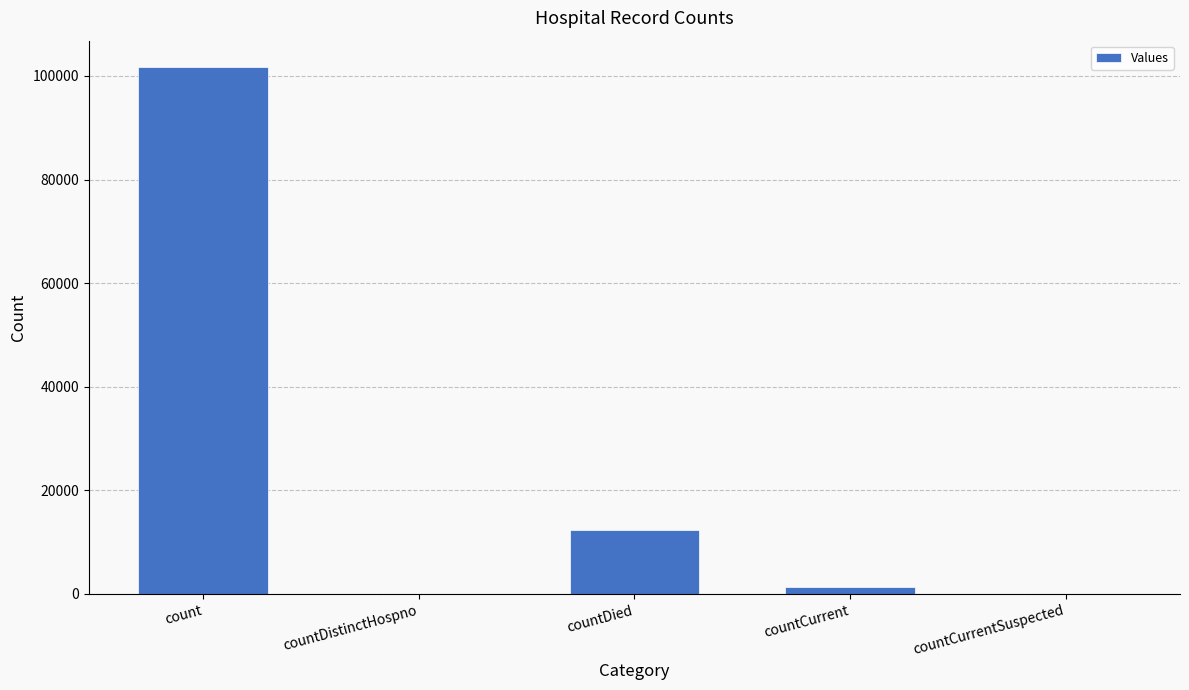

Reading right to left, list all the values displayed in this chart.

0	1261	12306	0	101715